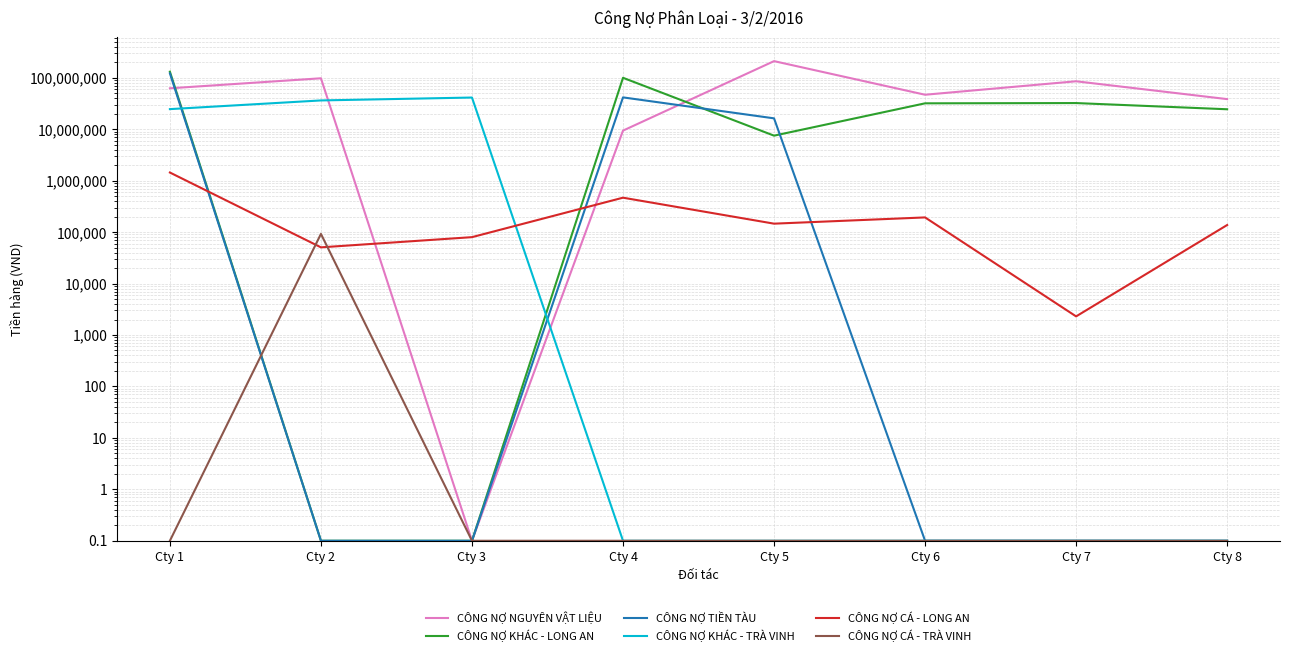

True or false: CÔNG NỢ CÁ - TRÀ VINH has a value of 0.1 at Cty 8.

True